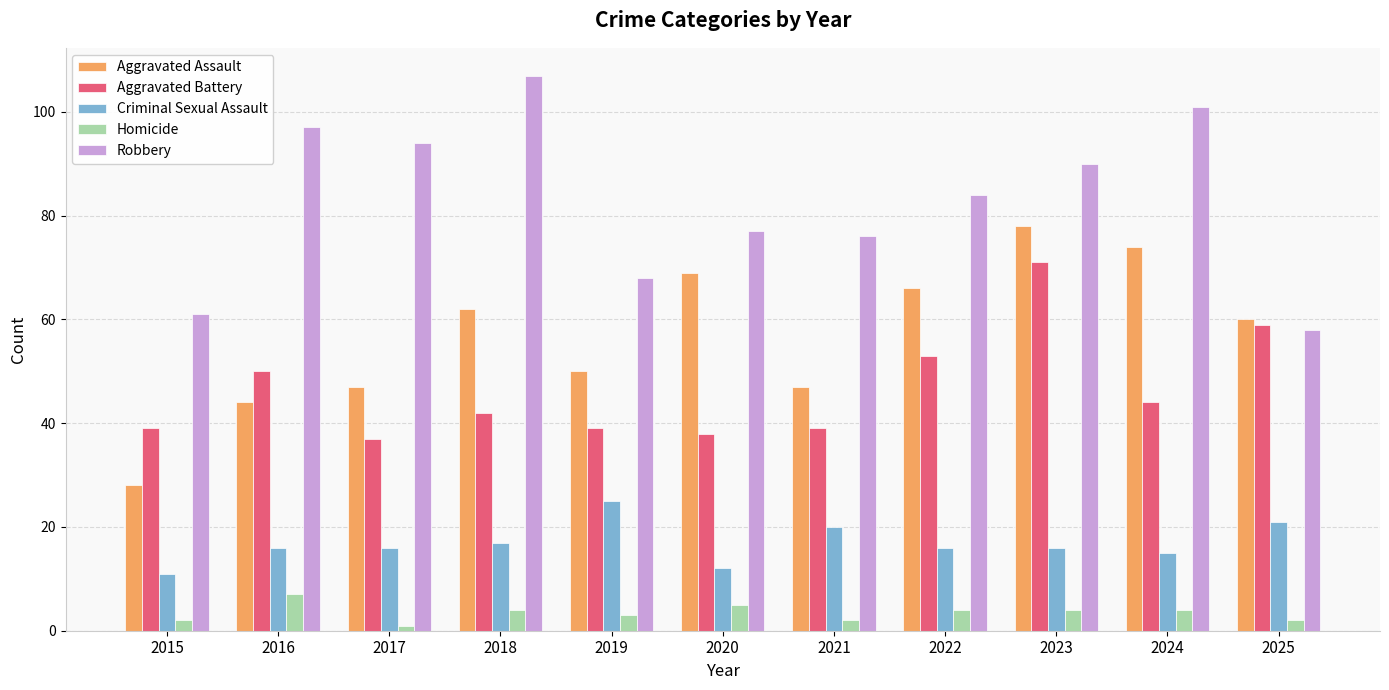

What is the sum of the Aggravated Battery values at 2020 and 2016?

88